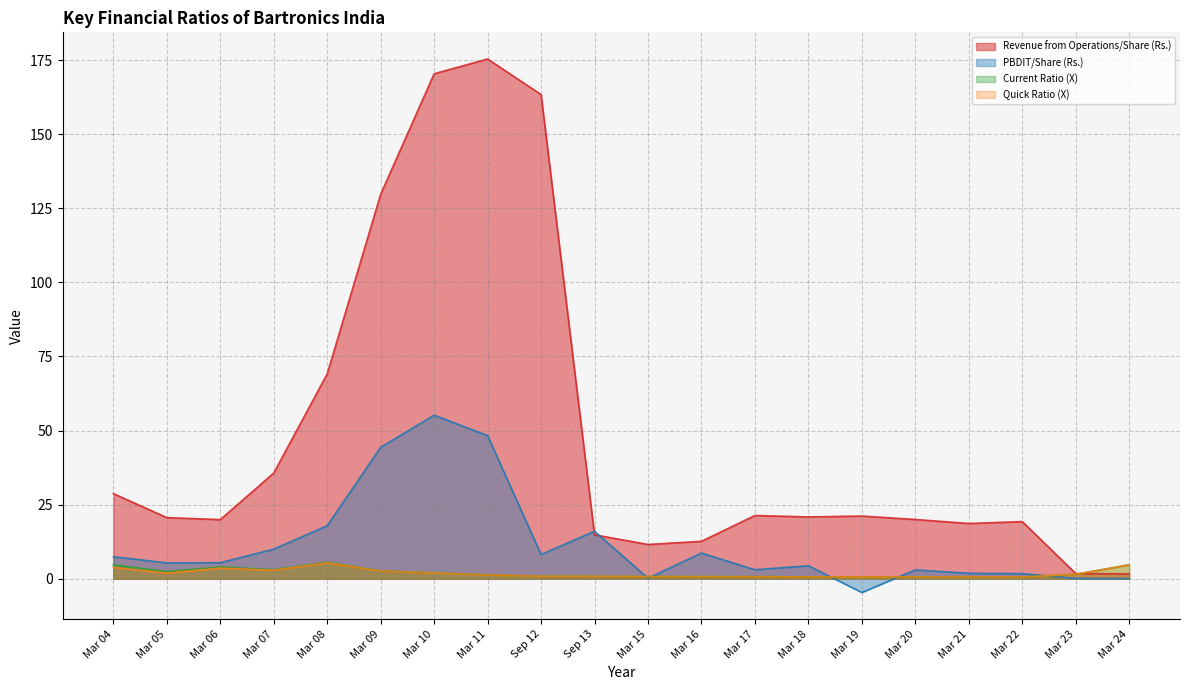

Is it true that Revenue from Operations/Share (Rs.) equals 9.3 at Mar 21?

False